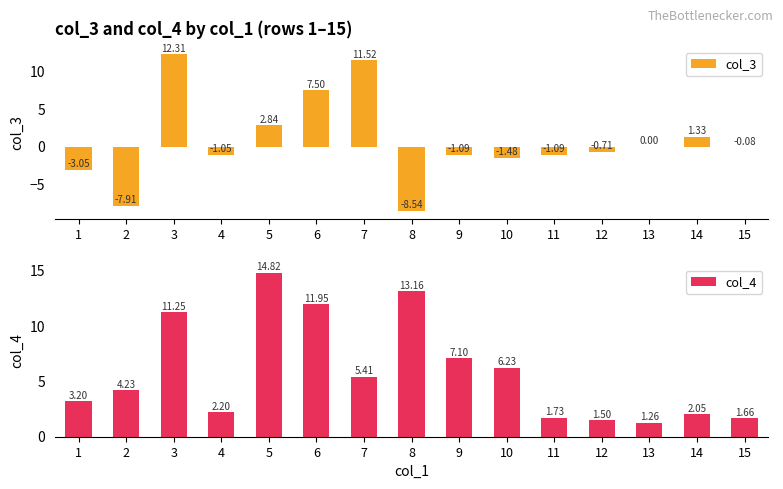

What is the average value of the col_4 series?

5.8